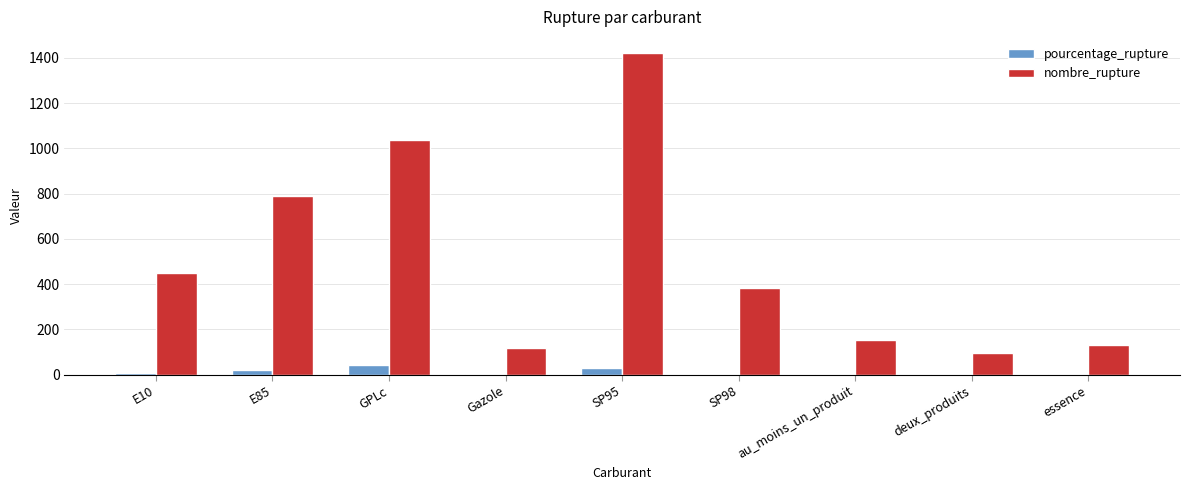

True or false: pourcentage_rupture has a value of 18.5 at E85.

True